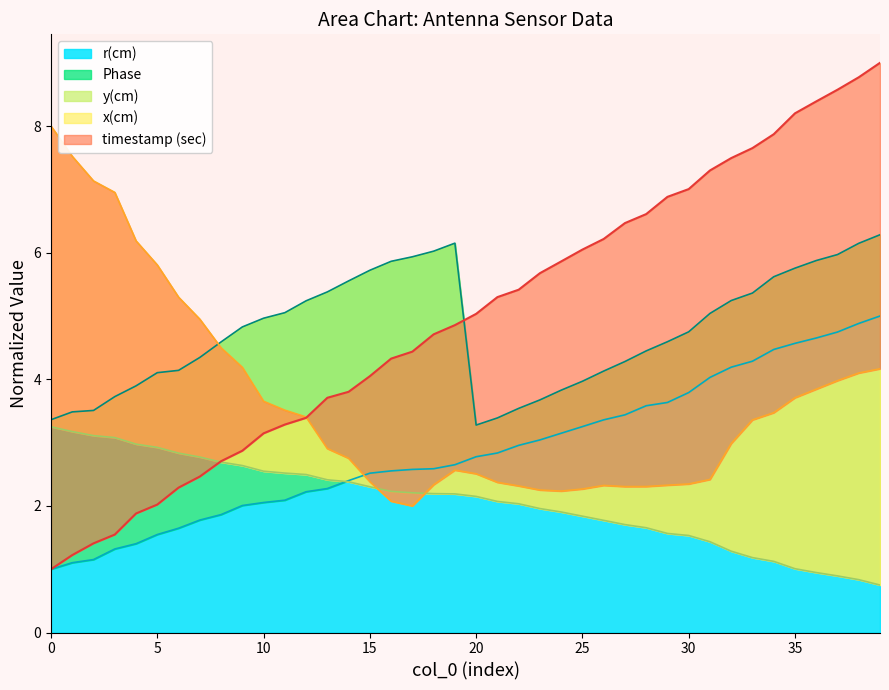

What is the sum of all r_cm values?

115.4